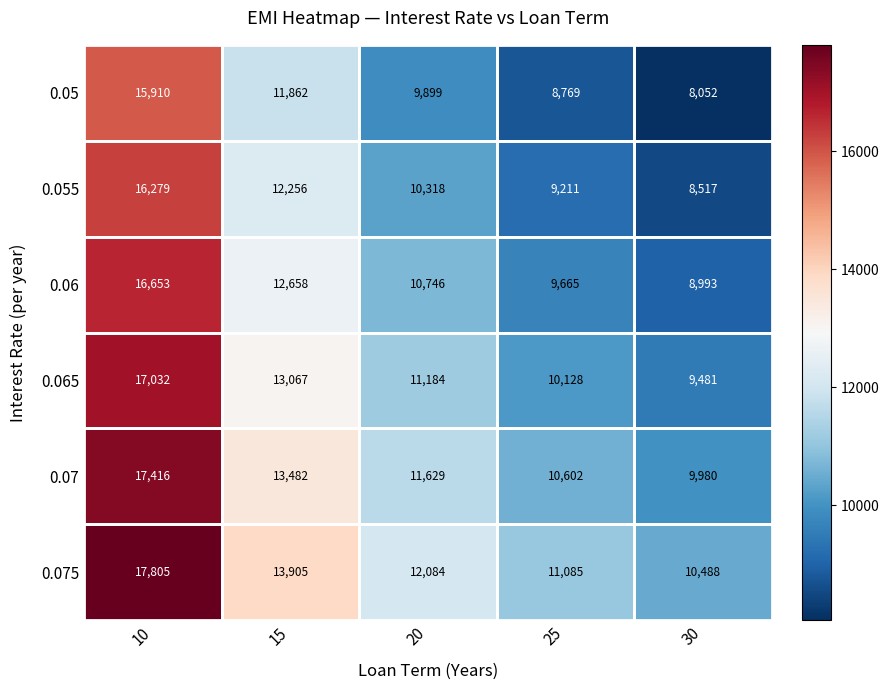

What is the sum of the 0.065 values at 25 and 20?

21312